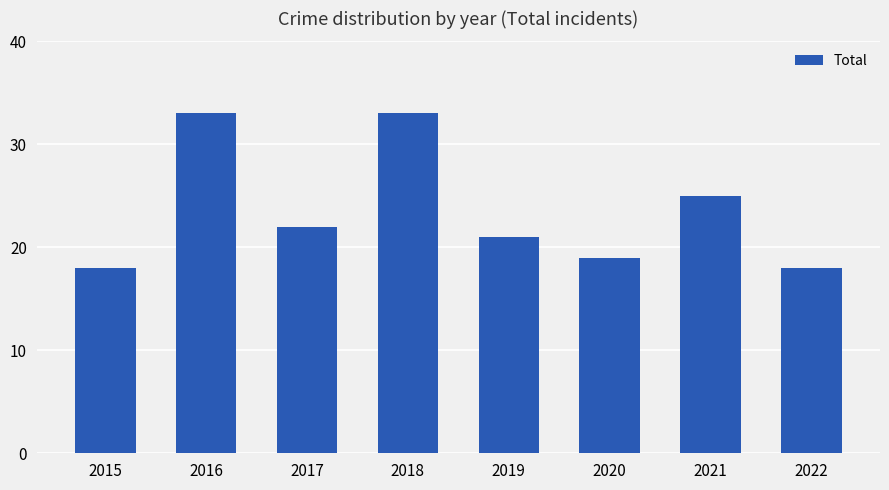

Which has a higher value, 2019 or 2022?

2019